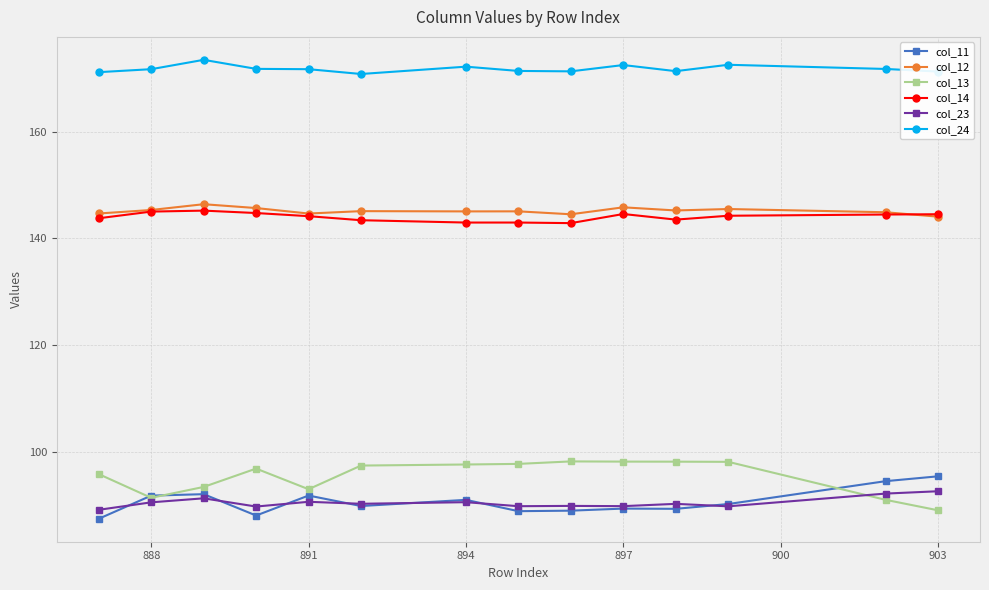

Count the number of data series in this chart.

6